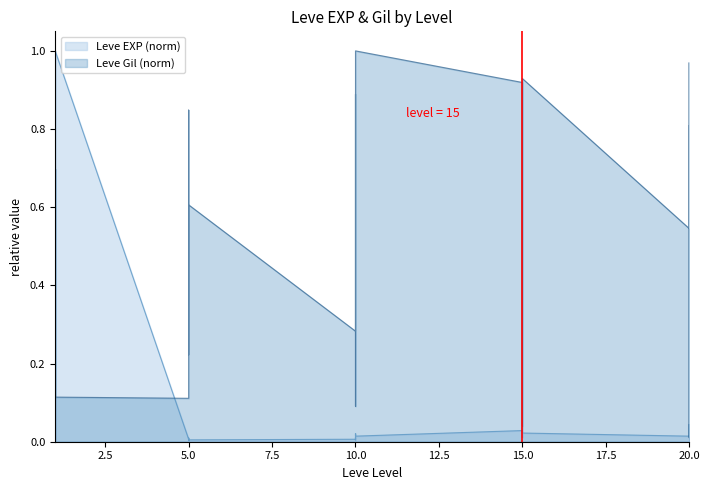

At which category does Leve EXP reach its first local peak?

1